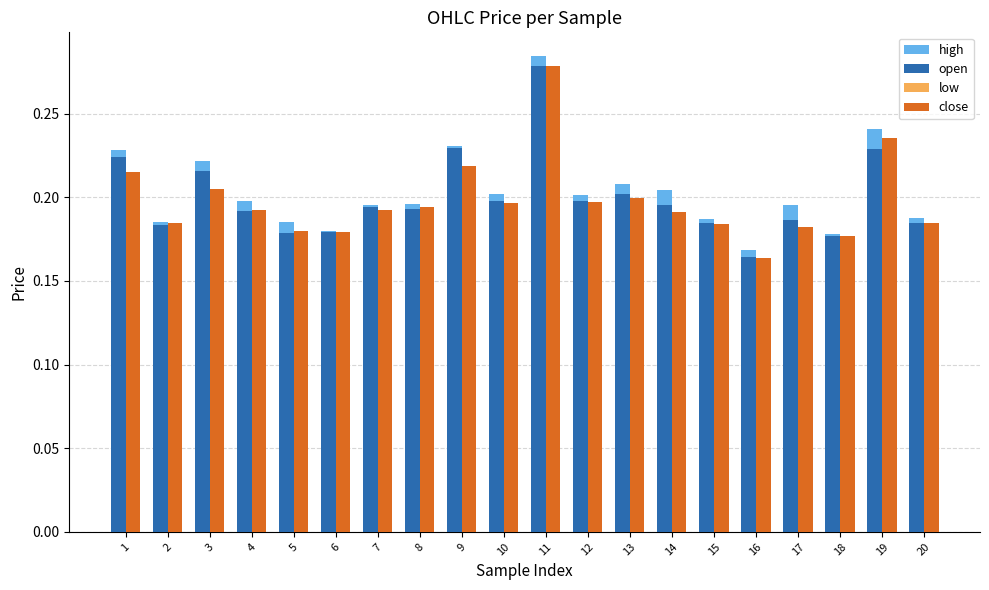

Which label corresponds to the smallest value in the chart?

16